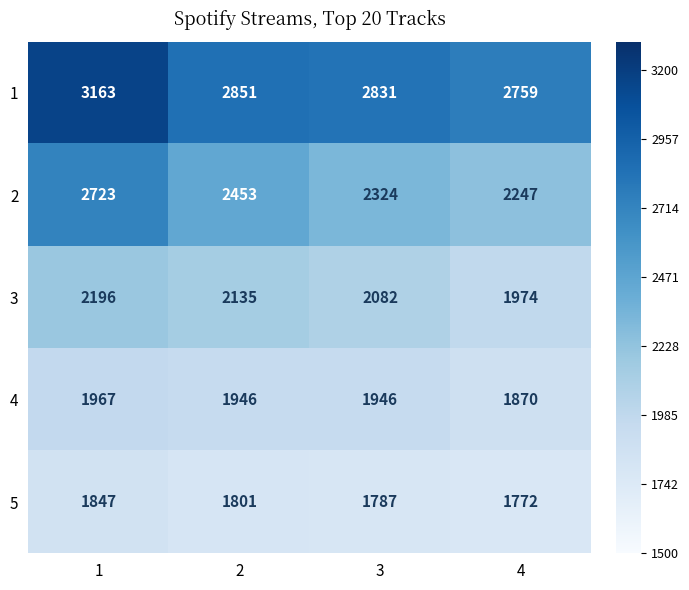

Between 1 and 3, which series saw the biggest shift?

2